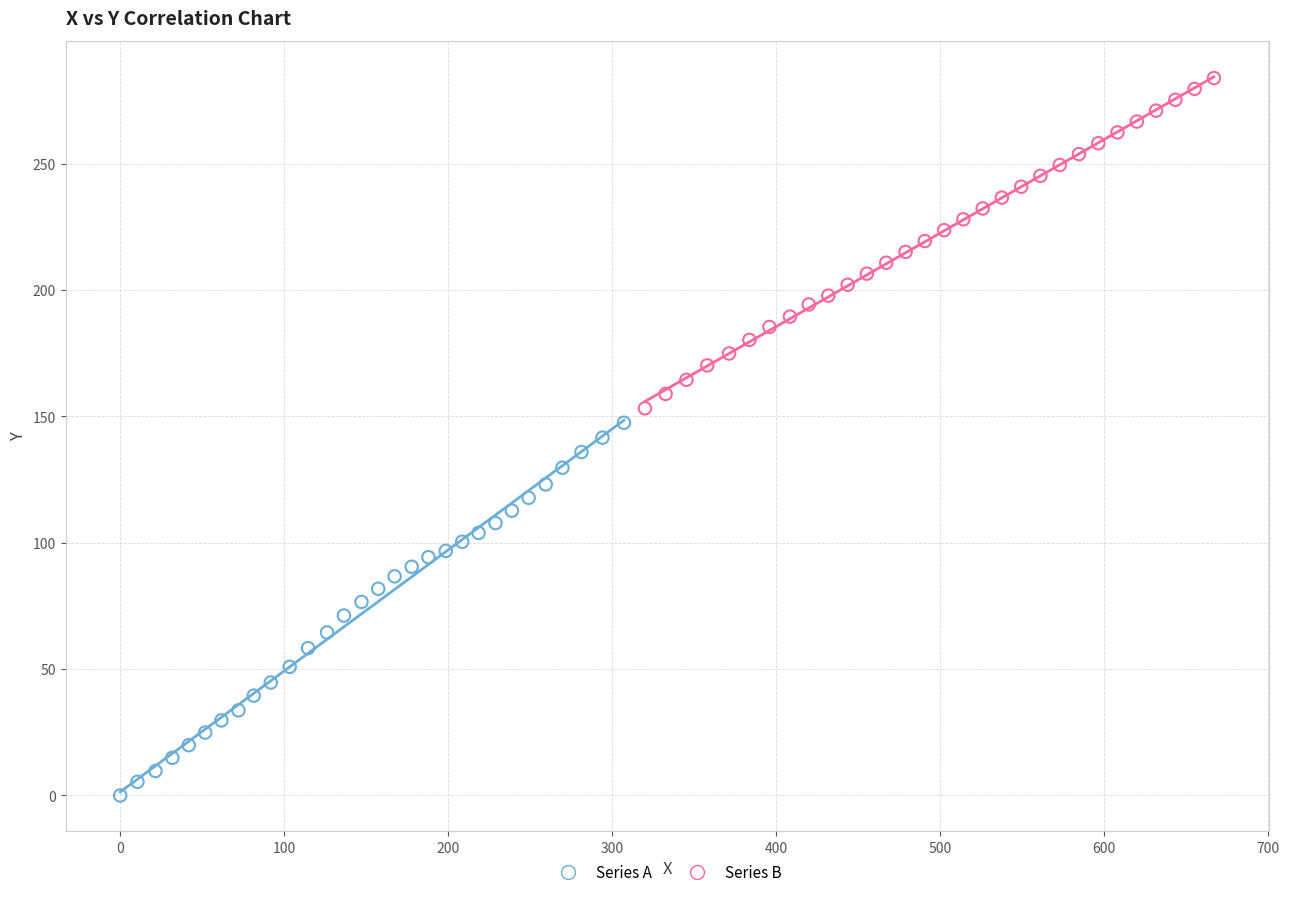

Which series has the widest spread of Y values?

Series A